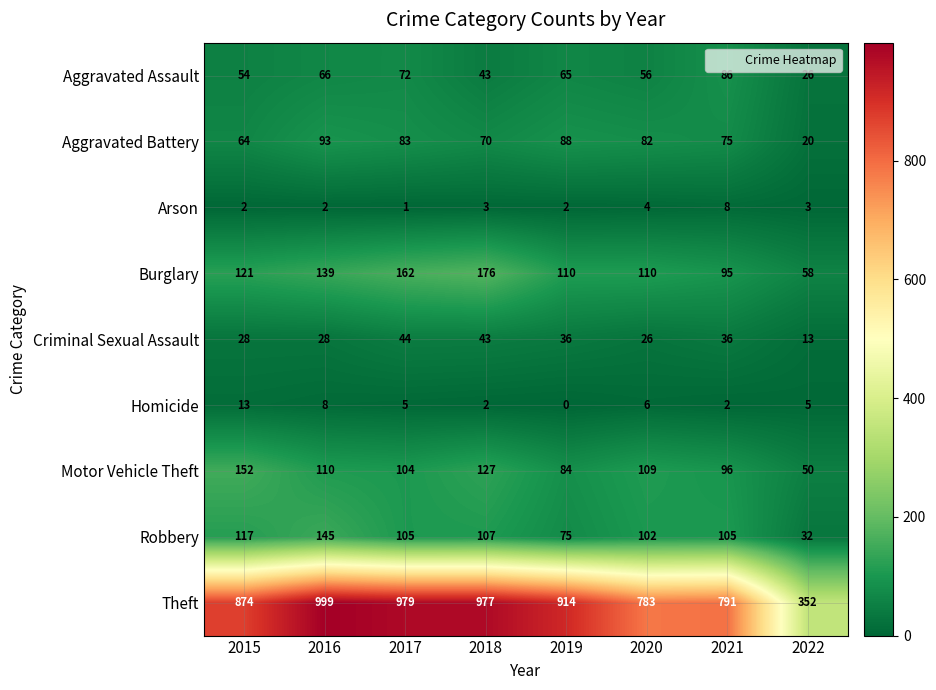

At how many categories does at least one series exceed 753?

7